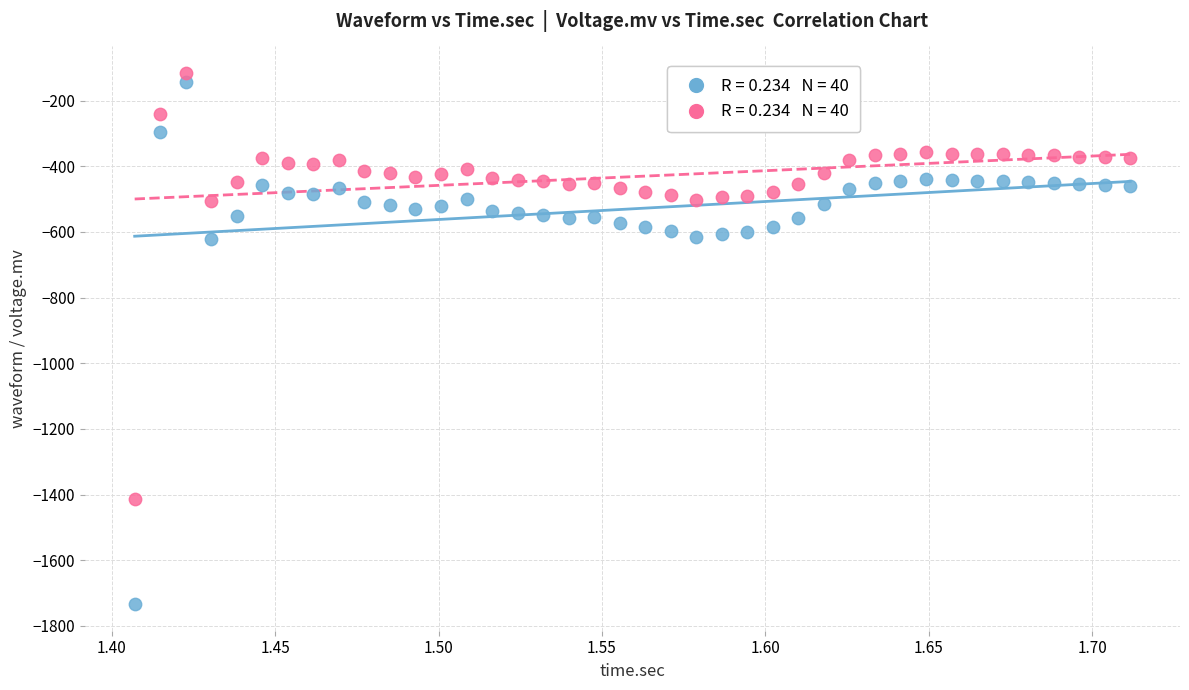

Across all data points, what is the range of X values (max minus min)?

0.3